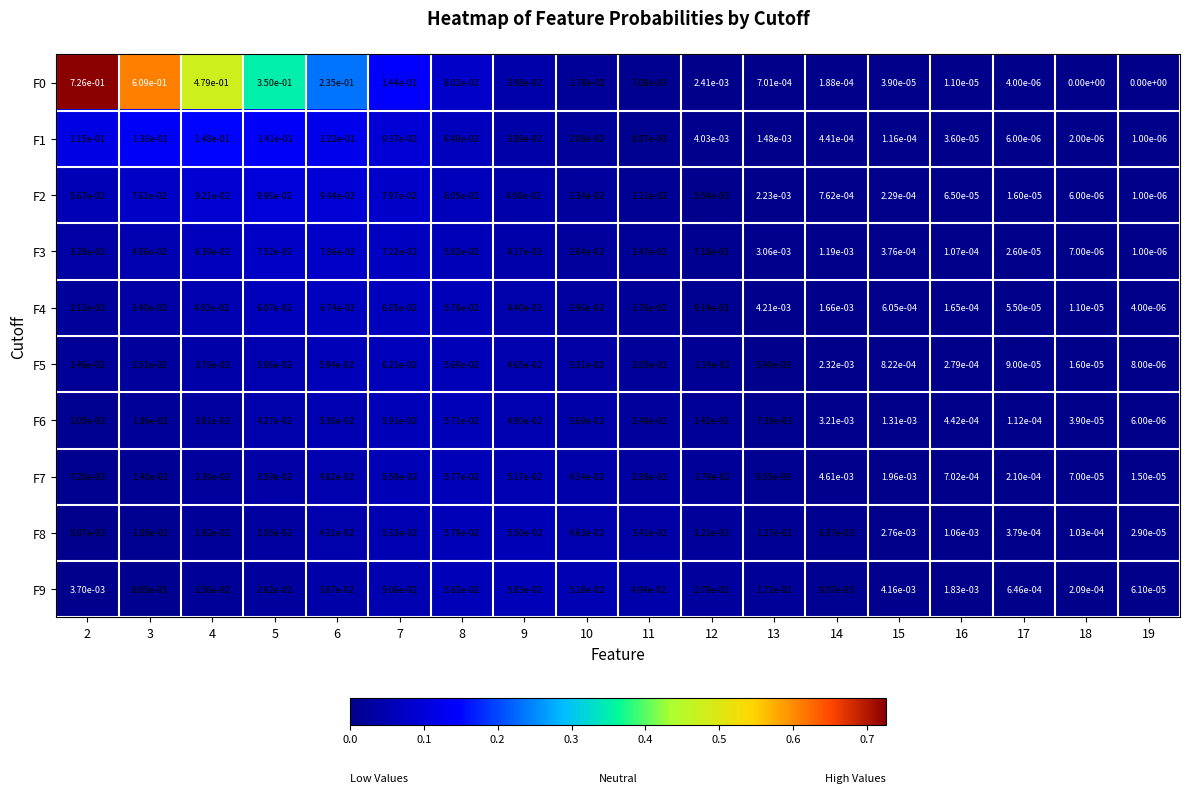

At how many categories does at least one series exceed 0?

18